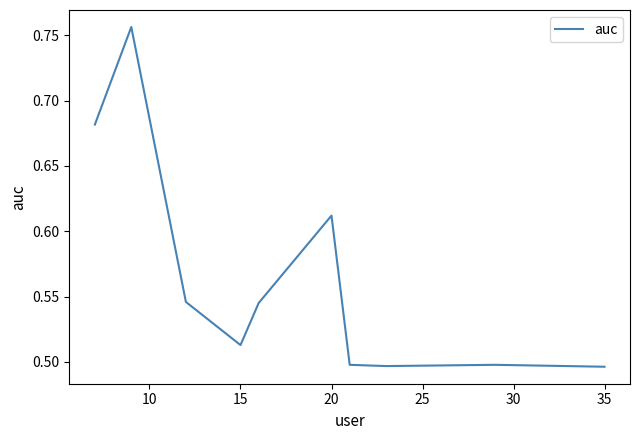

What is the difference between the maximum and minimum values?

0.3